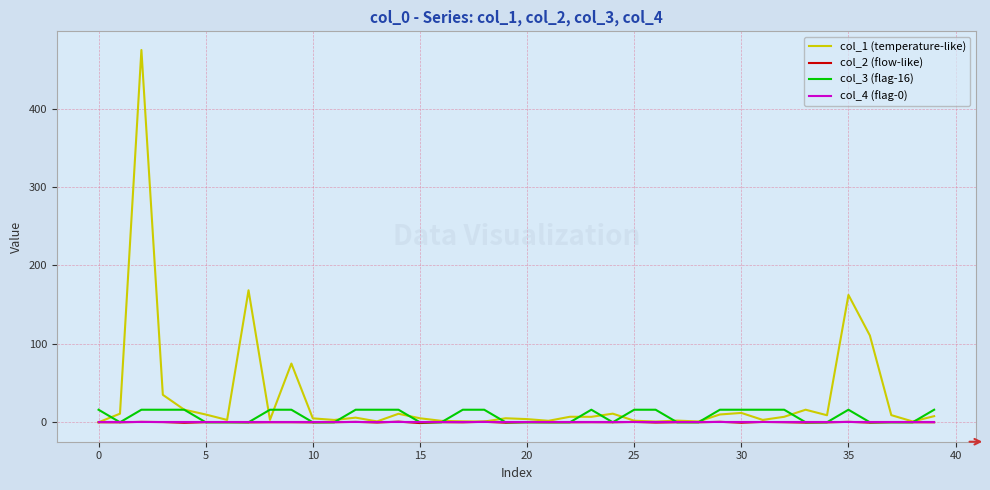

How many categories are shown in the chart?

40